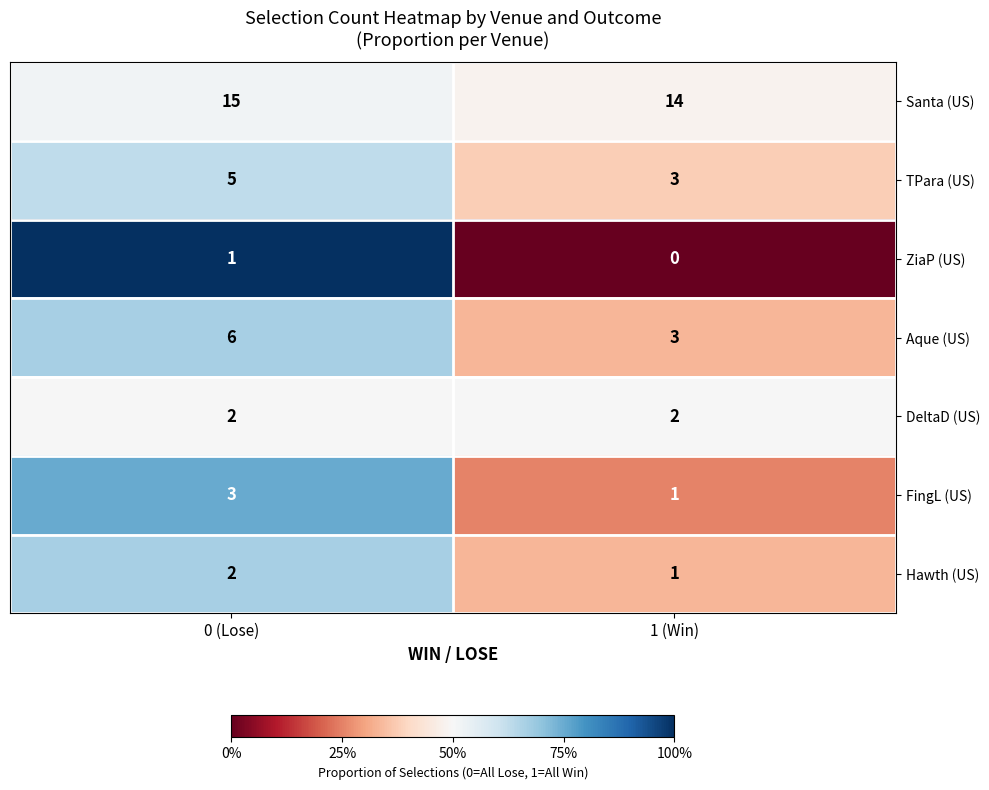

Between 0 (Lose) and 1 (Win), which series saw the biggest shift?

Aque (US)